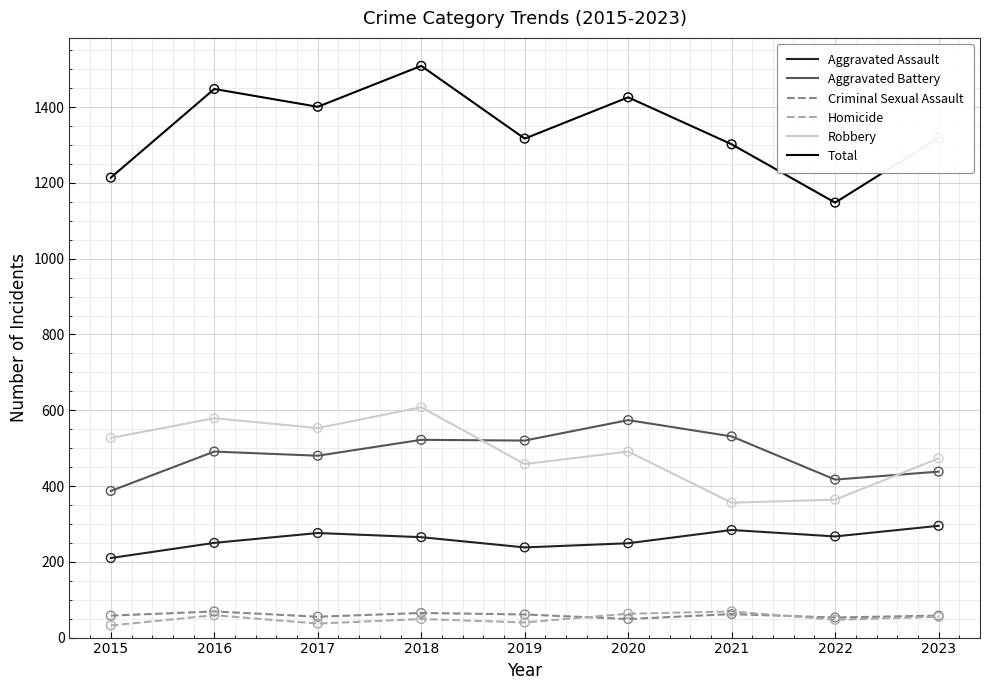

What is the total value across all series at 2015?

2428